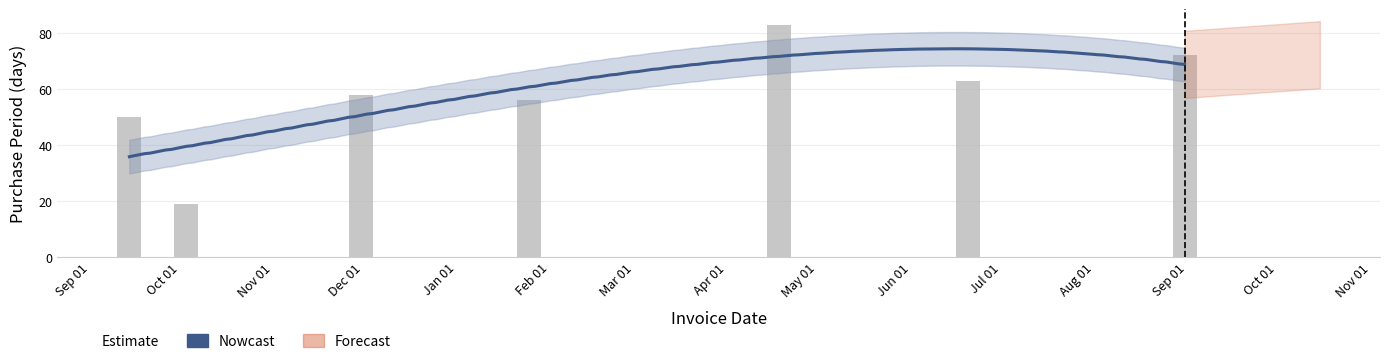

How many values exceed 58?

3